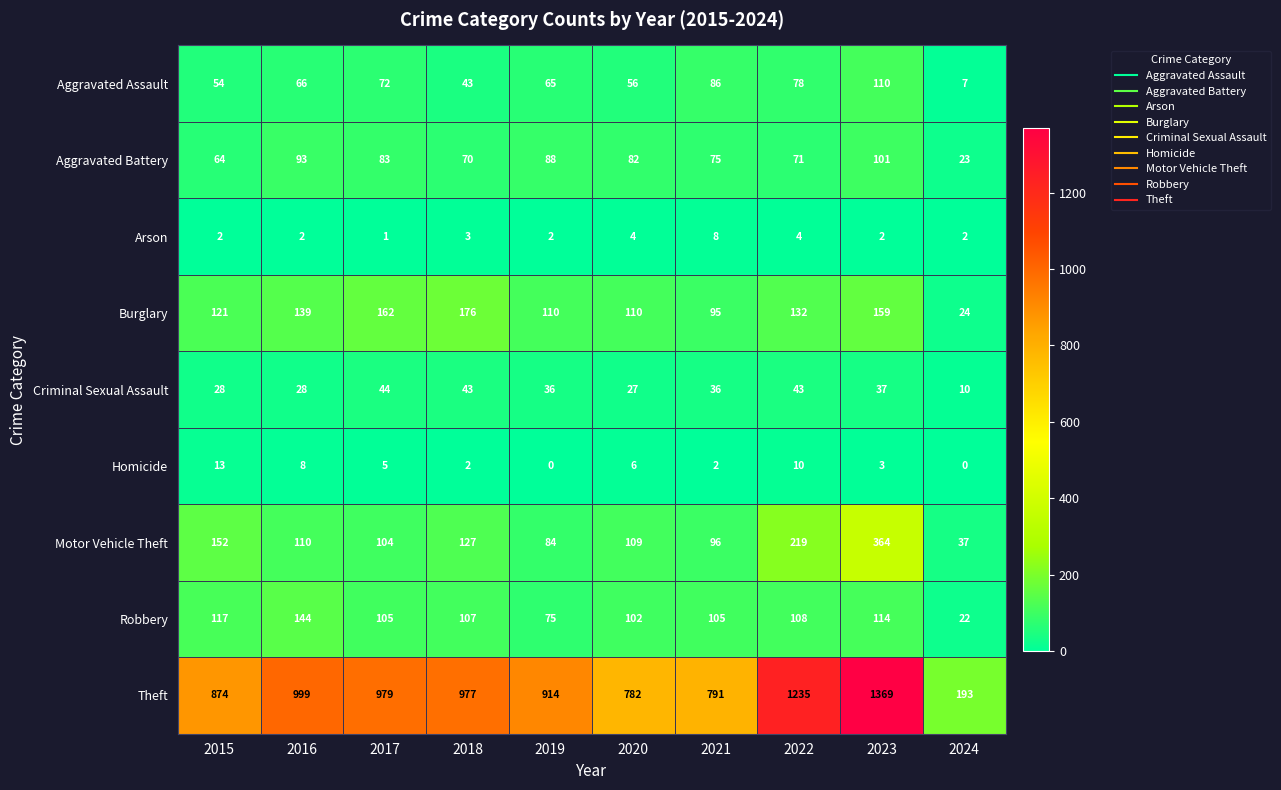

What is the total value across all series at 2017?

1555